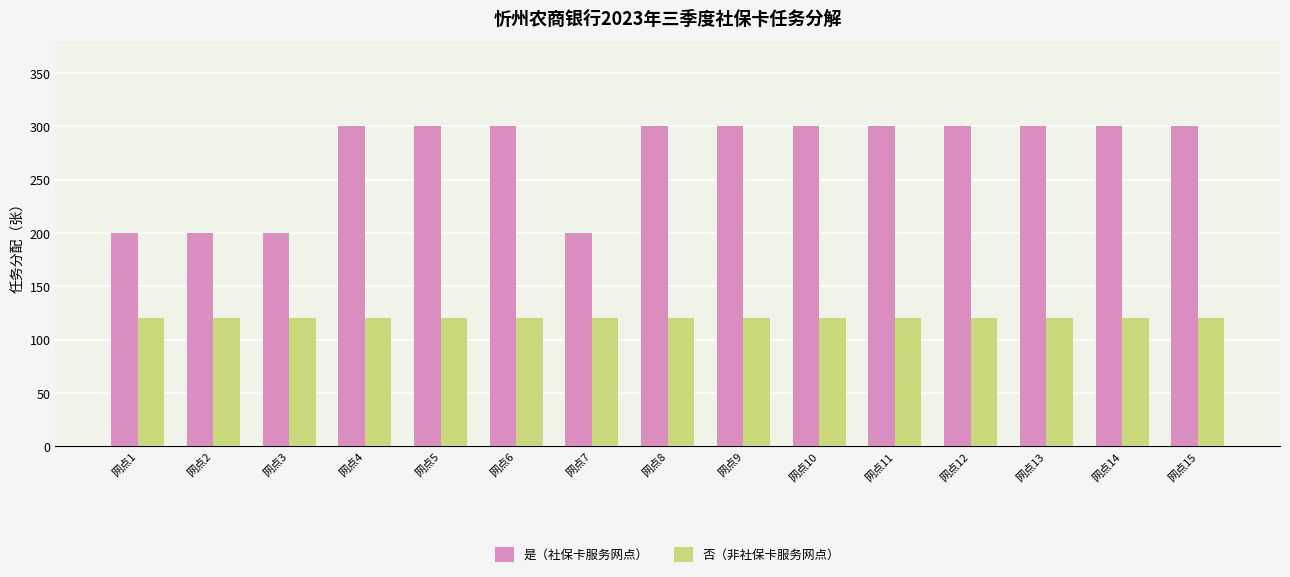

What value does the 是（社保卡服务网点） series have at 网点7, to the nearest 10?

200